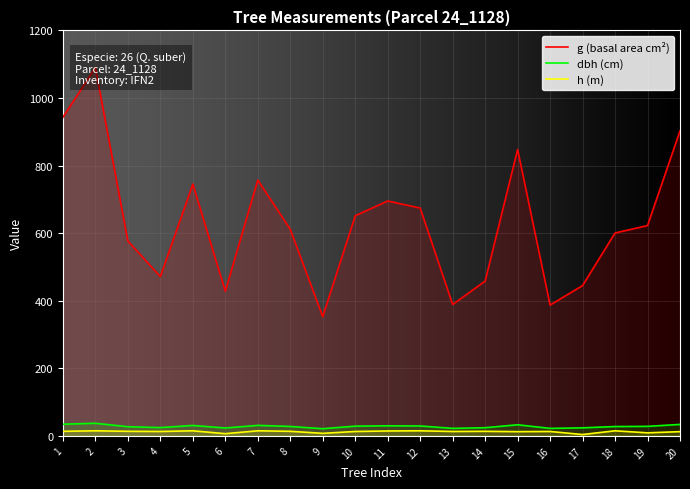

Which label corresponds to the smallest value in the chart?

17